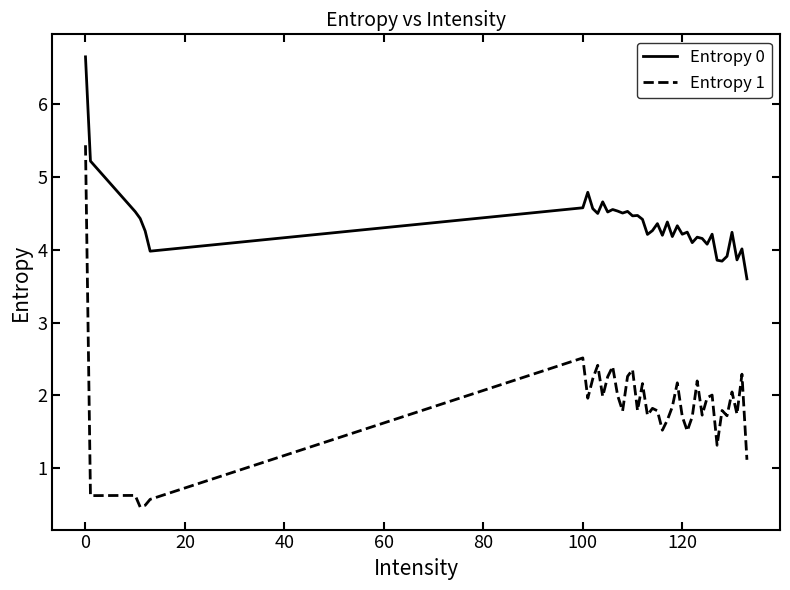

Which series has the largest total across all categories?

Entropy 0